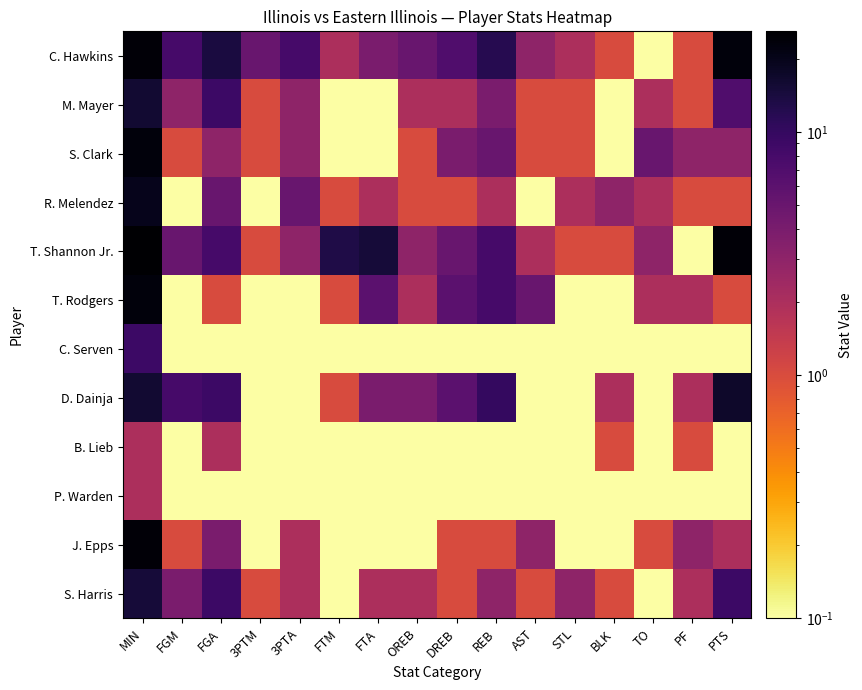

What is the total value across all series at STL?

10.0